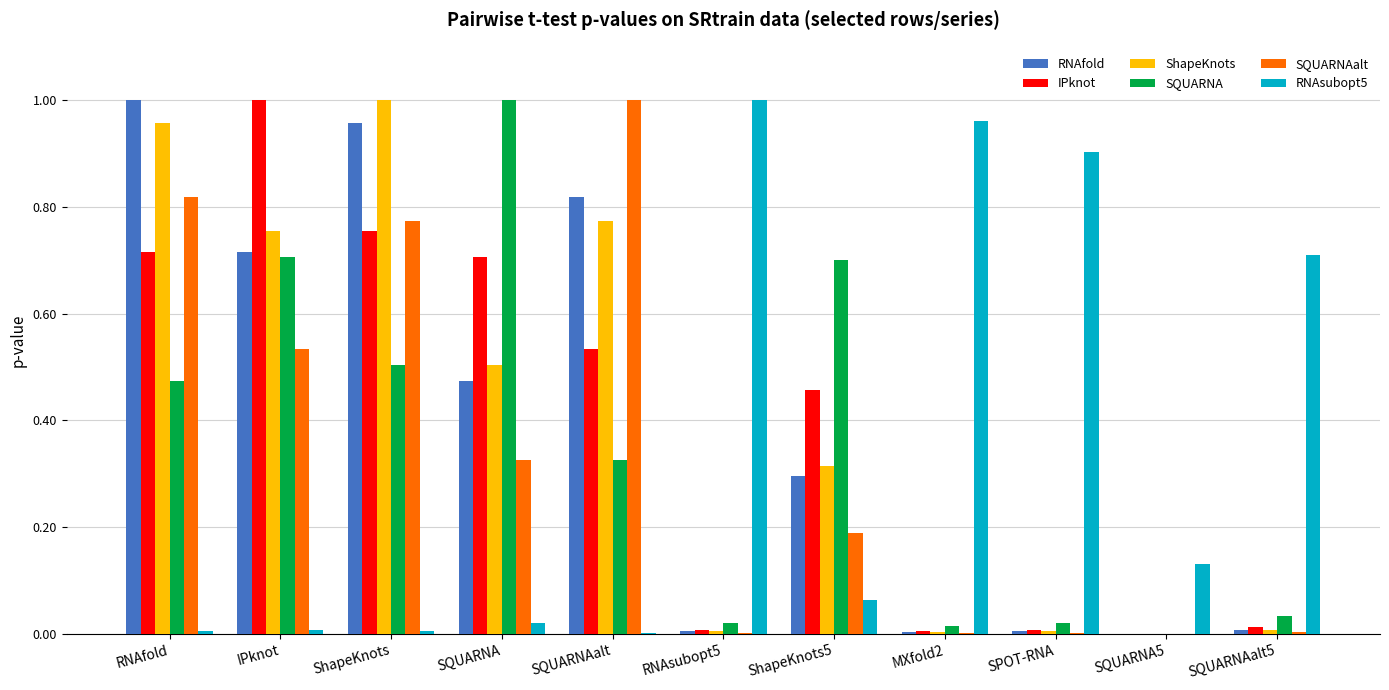

The value of RNAsubopt5 at SQUARNAalt is 0.0. True or false?

True